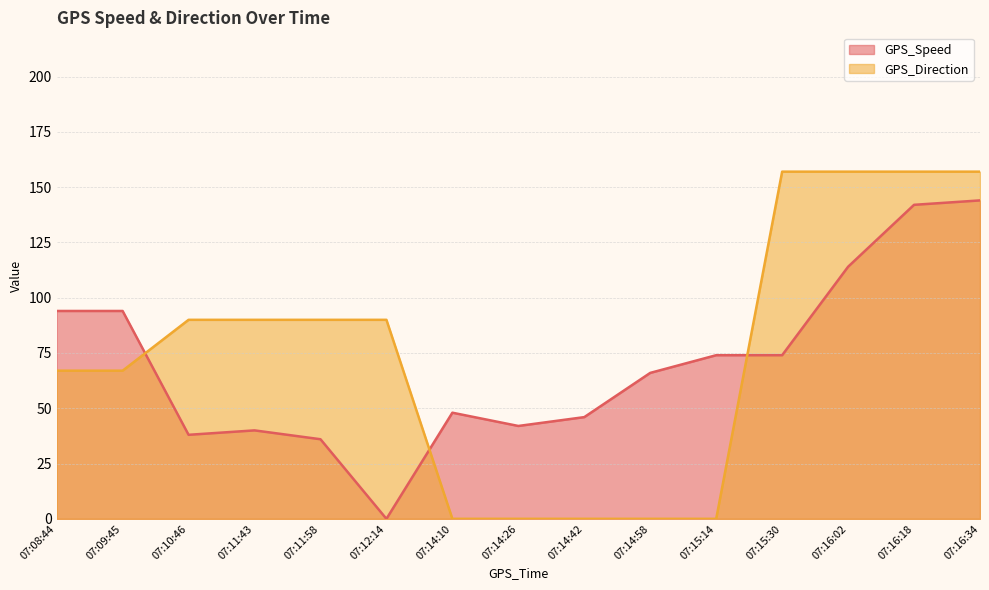

At how many categories does at least one series exceed 31?

15